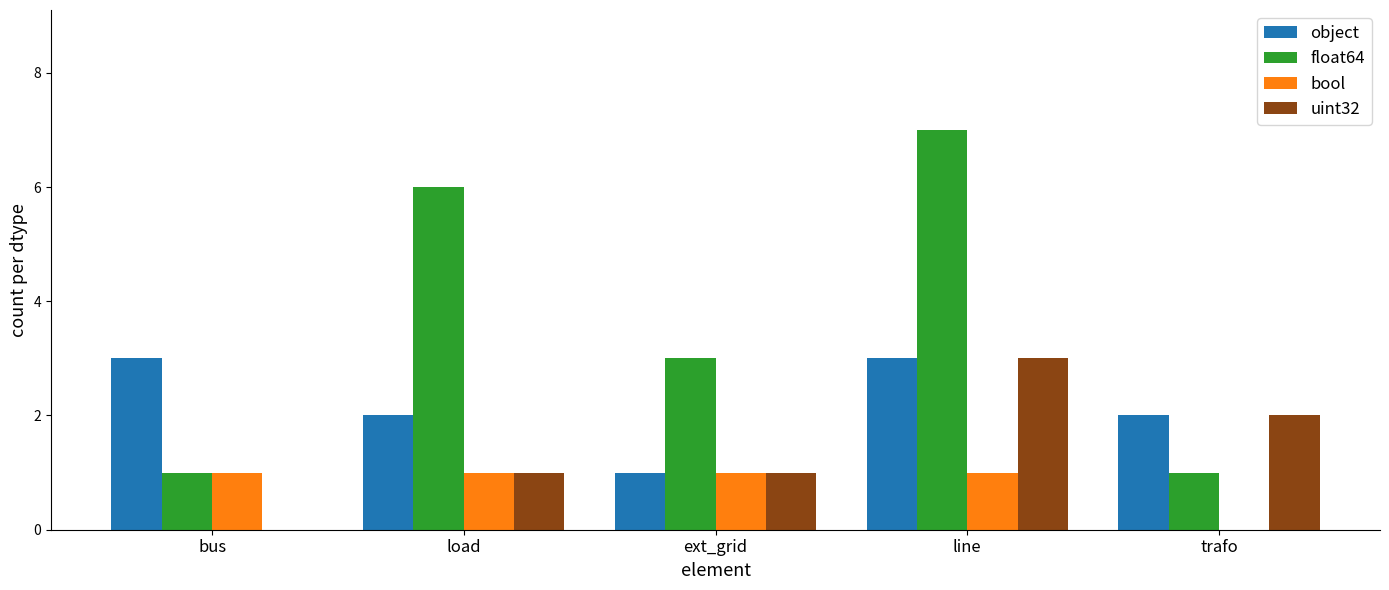

At which label is float64 closest to 4?

ext_grid